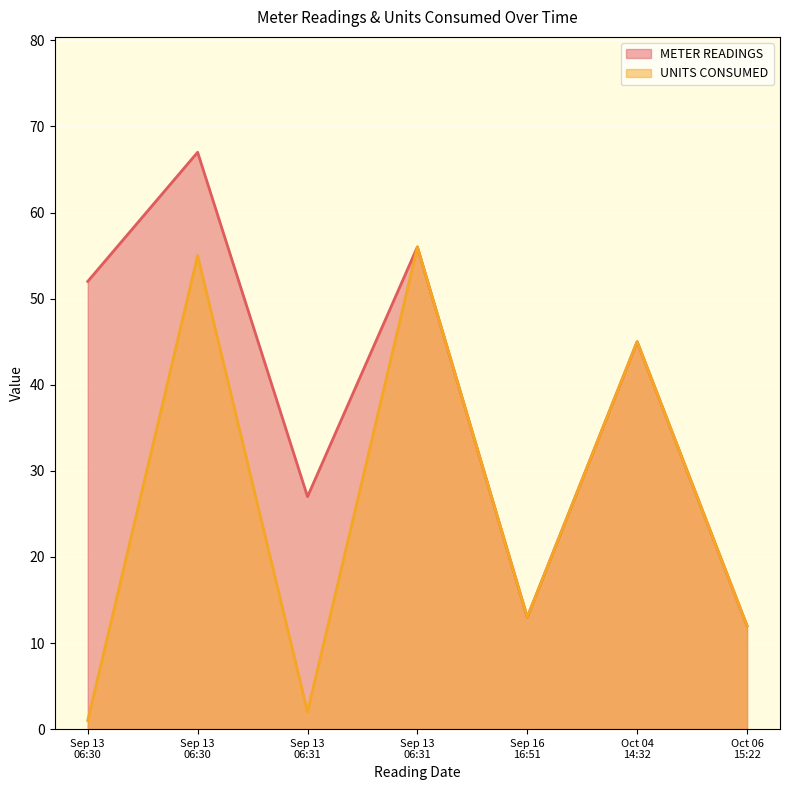

Which series has the widest spread of values?

METER READINGS